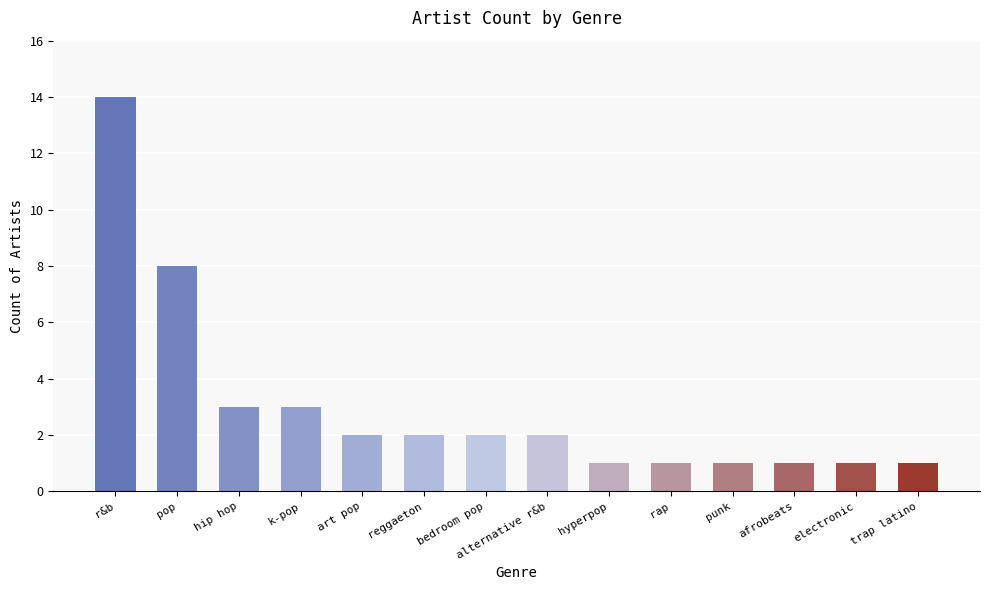

What is the sum of all values?

42